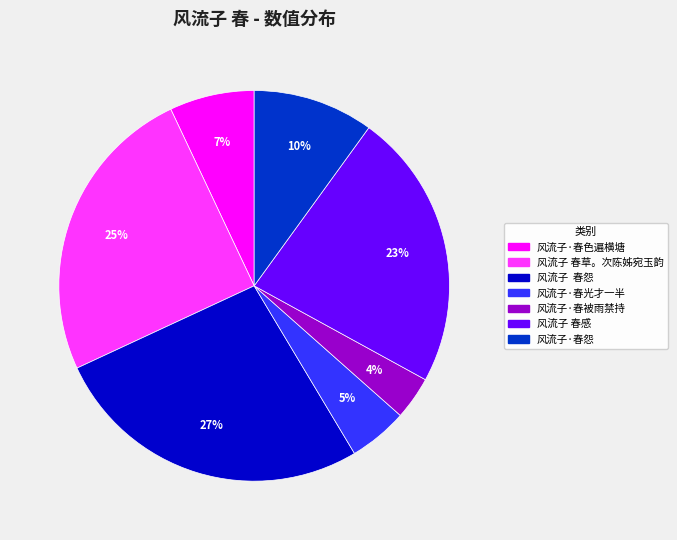

True or false: 风流子·春怨 accounts for 21% of the total.

False